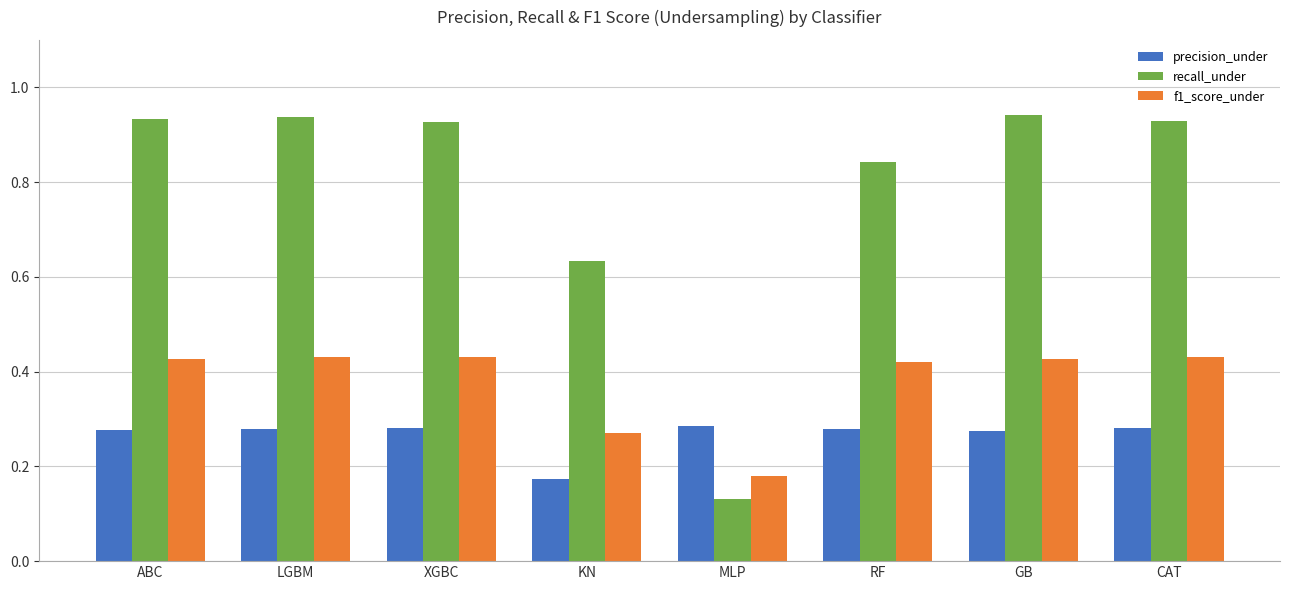

At which label is precision_under closest to 0?

KN